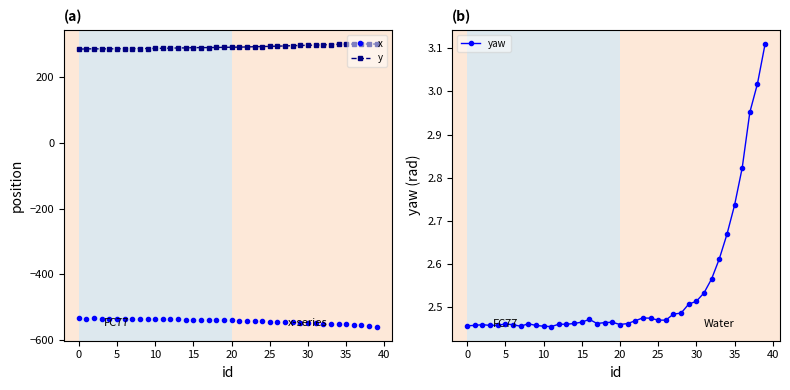

The value of yaw at 16 is 2.5. True or false?

True